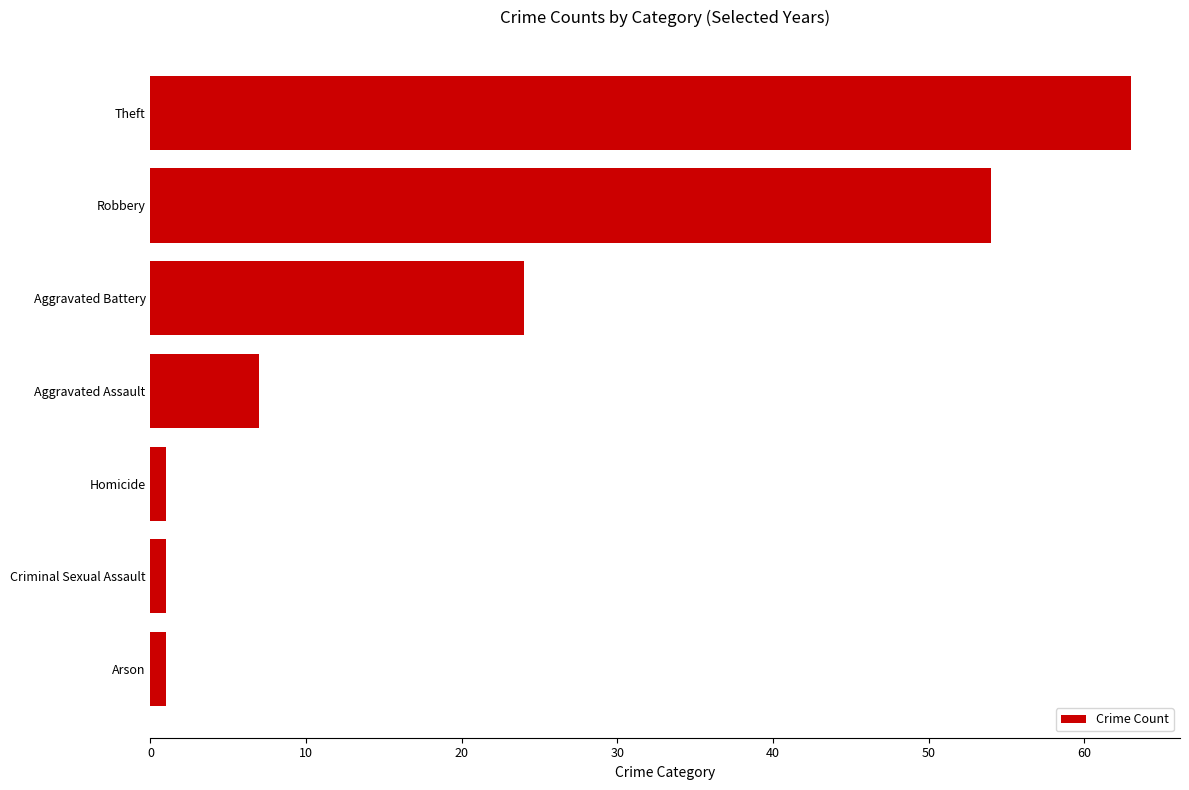

Reading top to bottom, what are all the values shown in this chart?

63	54	24	7	1	1	1